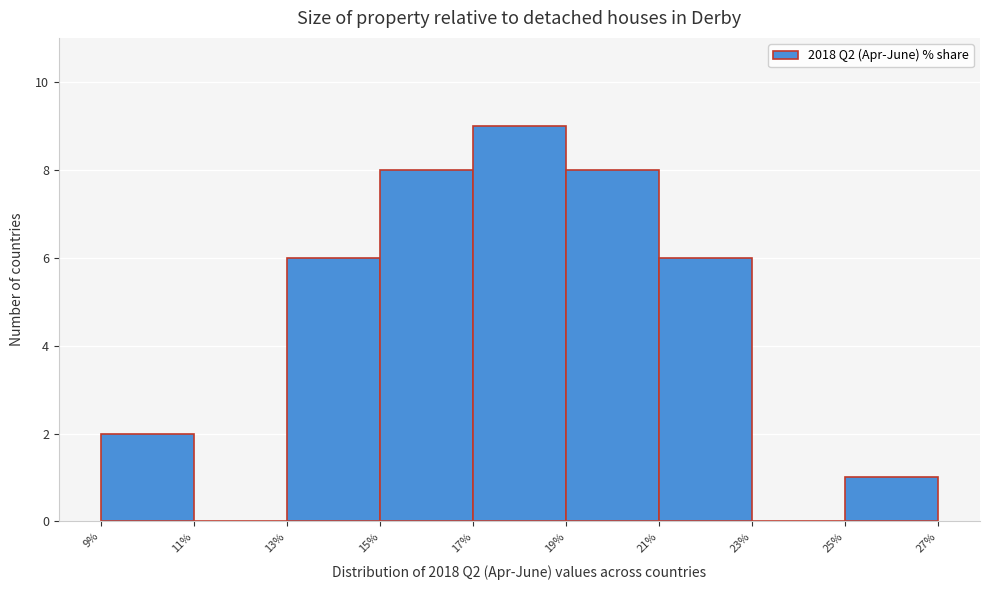

Reading left to right, transcribe this chart: for each bar, give the range it covers on the x-axis and its height. The values are not printed on the chart, so give them approximately, as read against the axis.

9% to 11%: 2
11% to 13%: 0
13% to 15%: 6
15% to 17%: 8
17% to 19%: 9
19% to 21%: 8
21% to 23%: 6
23% to 25%: 0
25% to 27%: 1